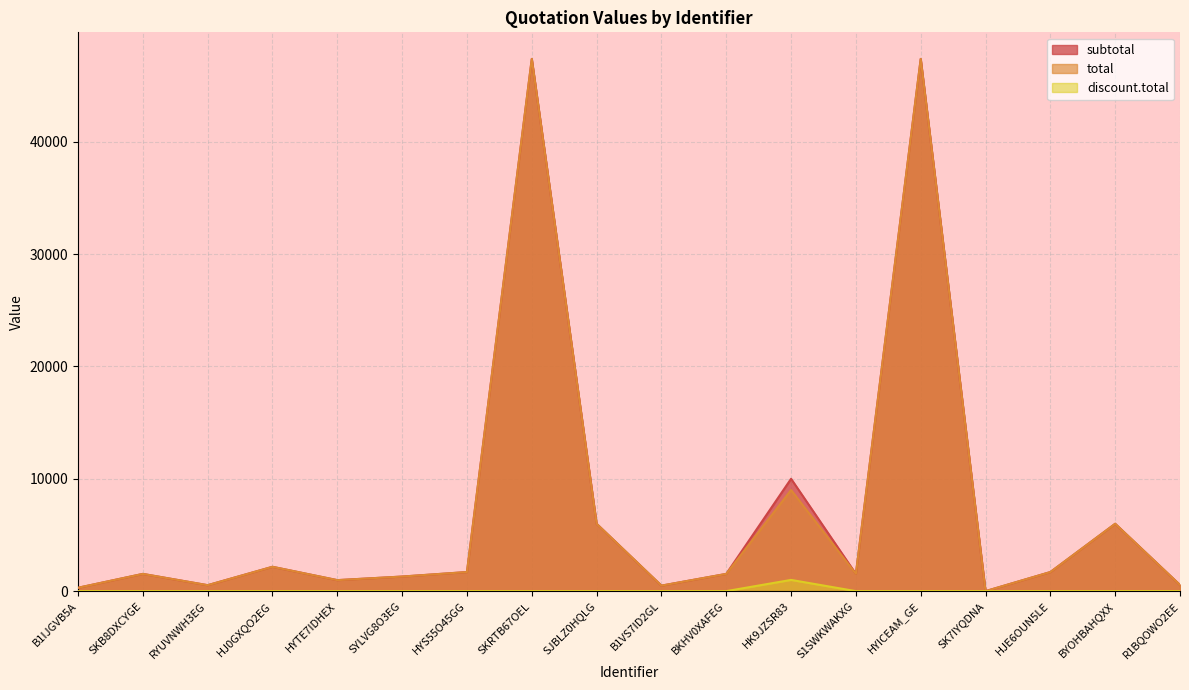

The value of discount.total at BKHV0XAFEG is 492.1. True or false?

False